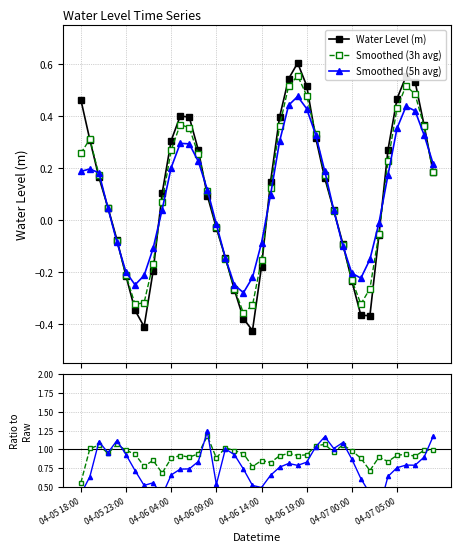

How many lines are shown in the chart?

5